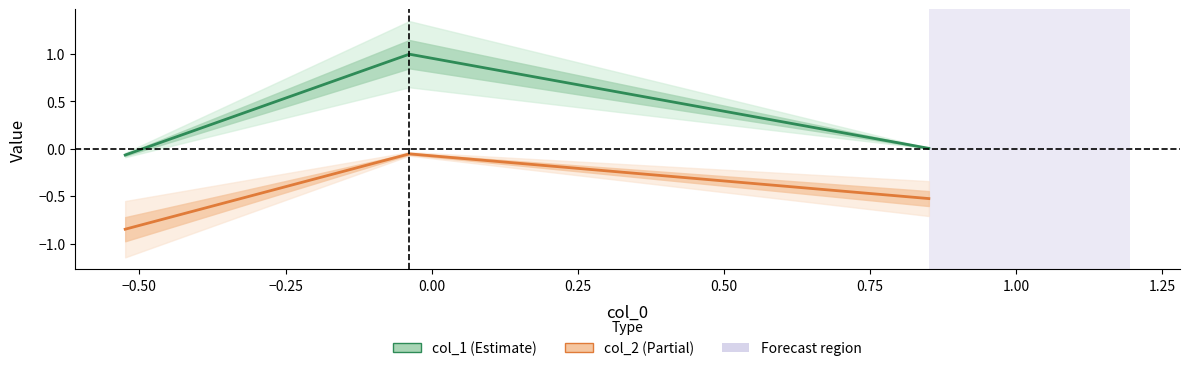

The col_2 series shows -0.1 at −0.50. True or false?

False